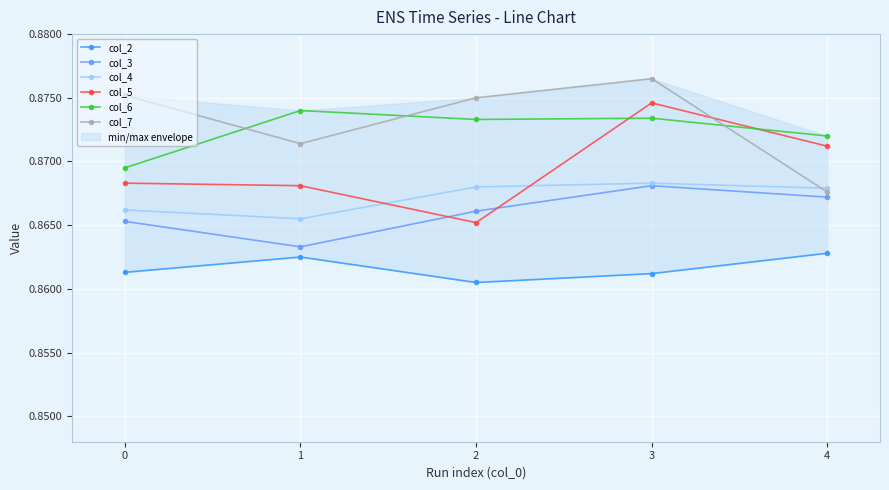

What is the greatest value displayed?

0.9